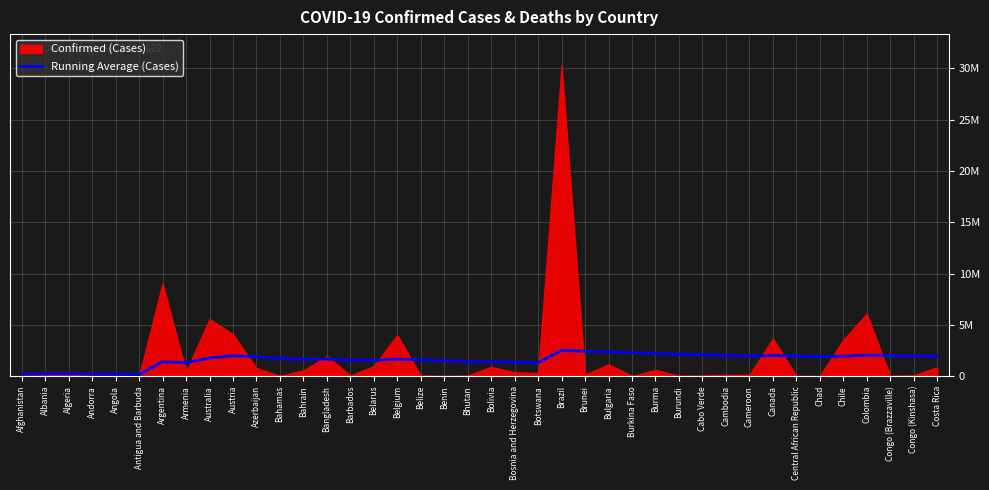

Which label corresponds to the largest value in the chart?

Brazil